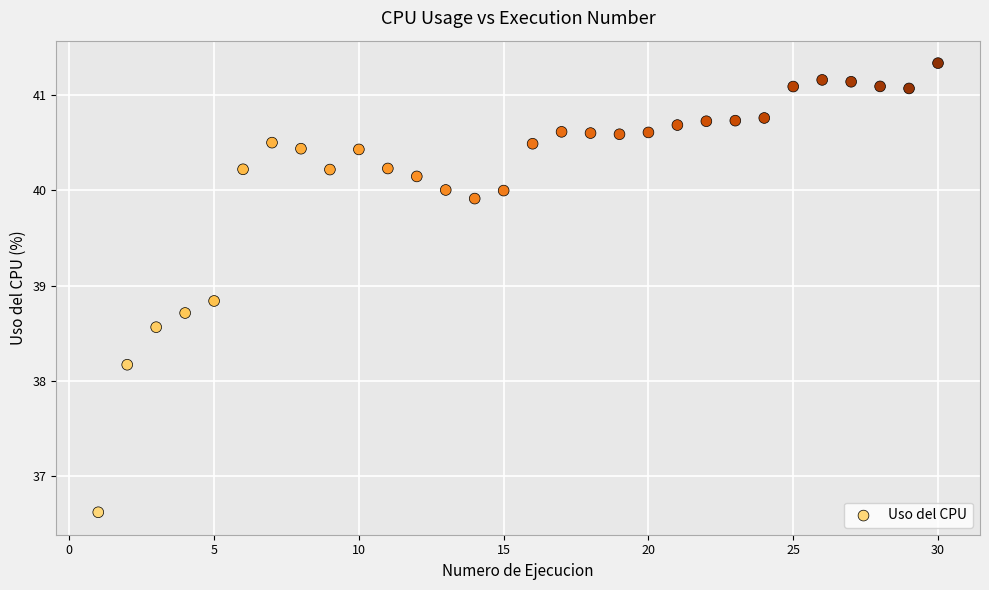

What is the range of X values (max minus min)?

29.0